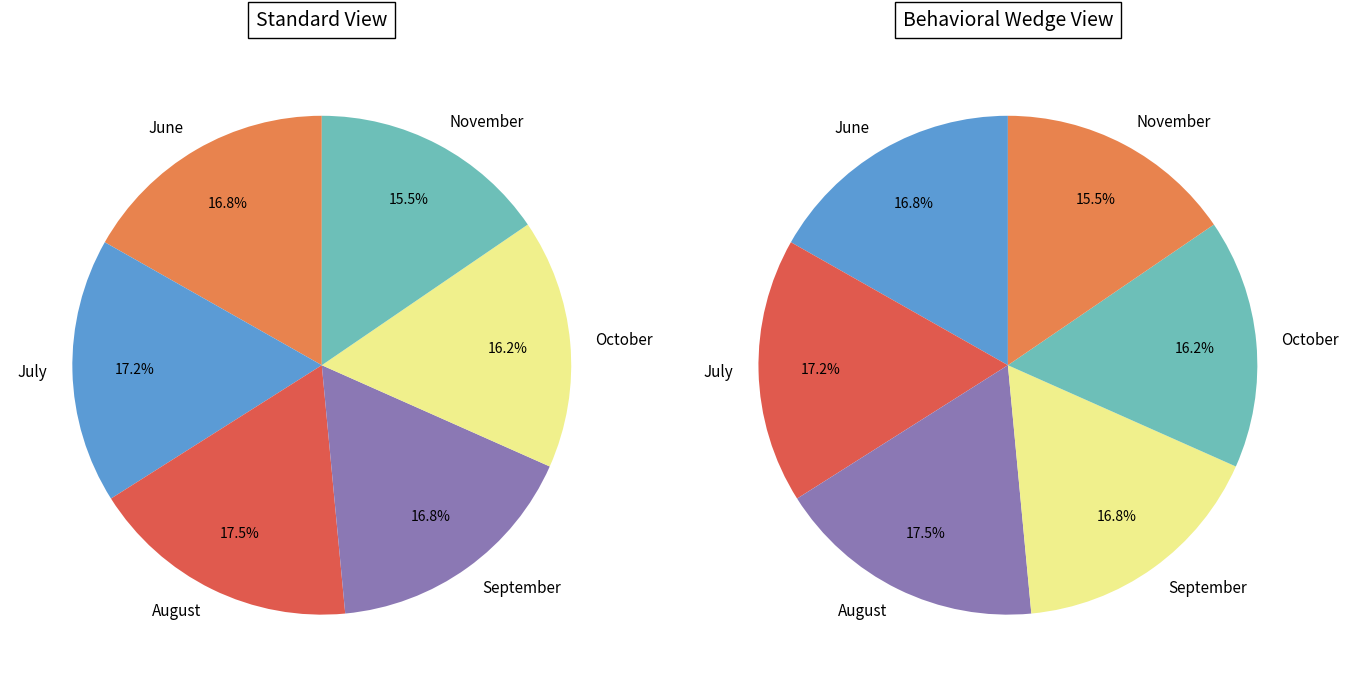

Does any single category account for the majority?

No